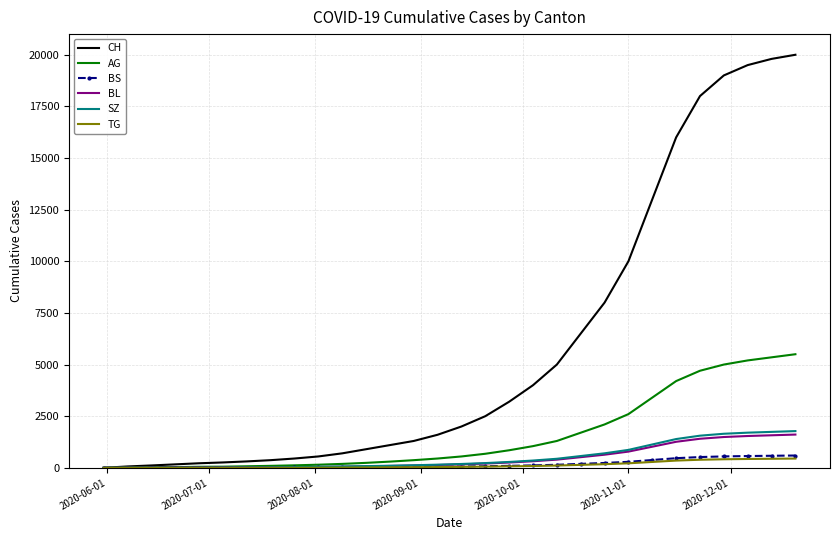

What is the maximum value shown in the chart?

20000